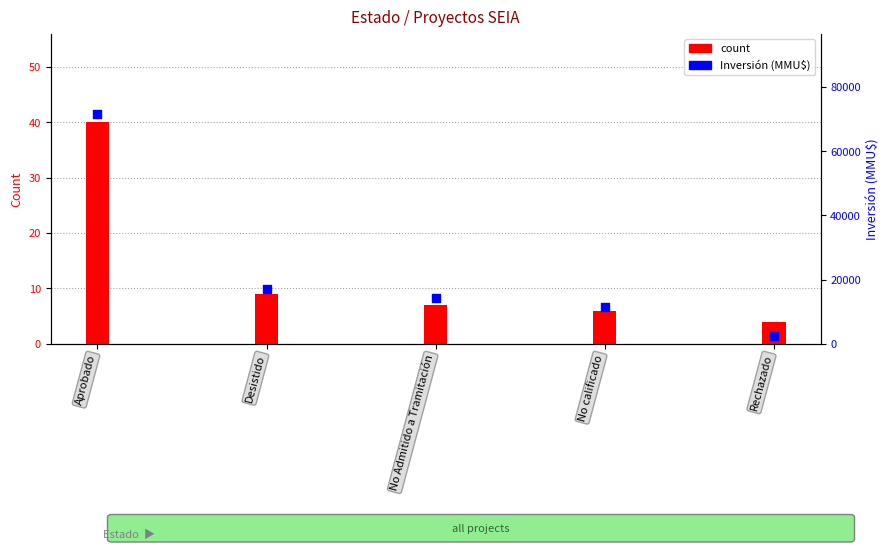

What is the total value across all series at Aprobado?

71583